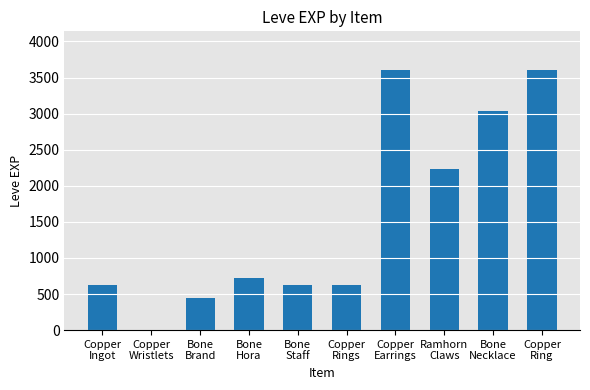

The chart shows a value of 450 at Bone
Brand. True or false?

True